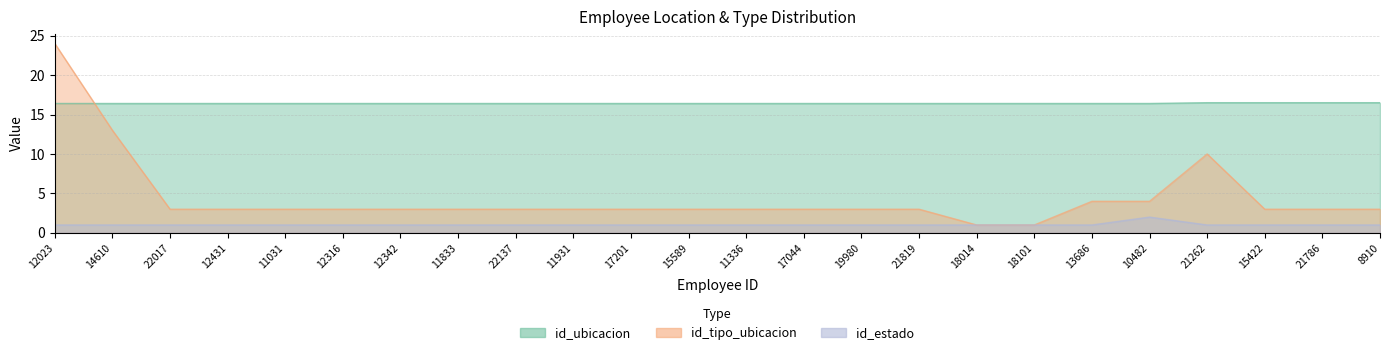

At which label is id_tipo_ubicacion closest to 12?

14610